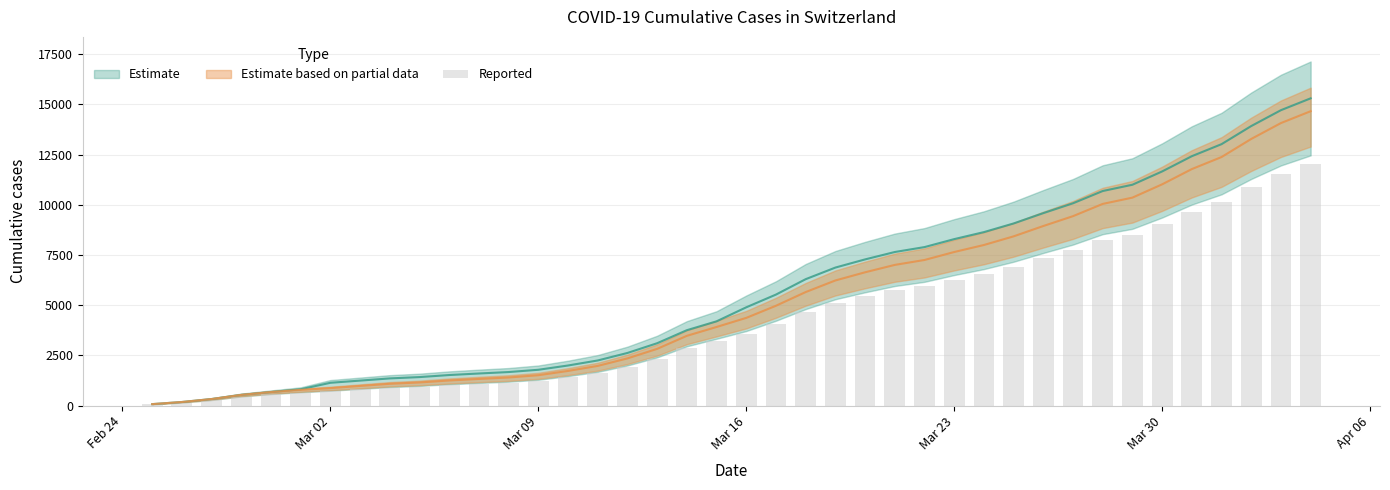

What position from the right is 2020-03-06?

30